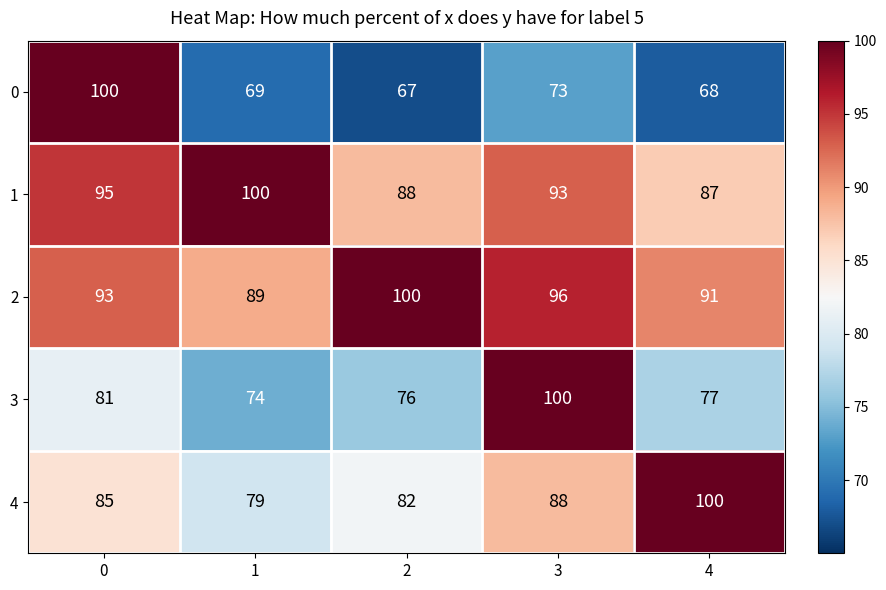

Which series has the widest spread of values?

0